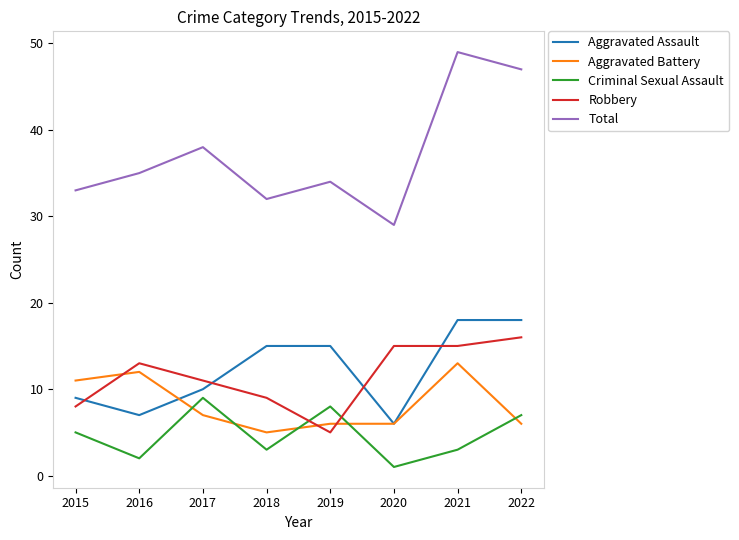

Read the Robbery value at 2021, to the nearest 10.

20